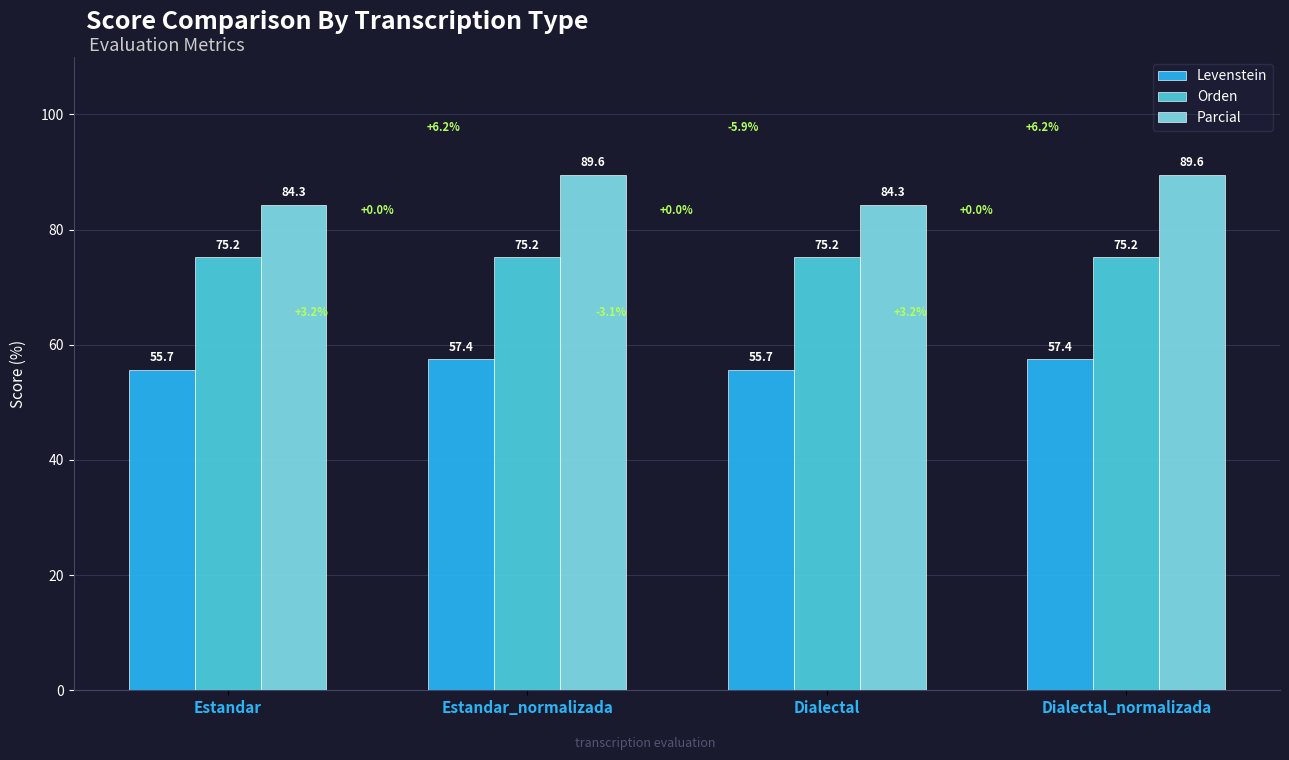

Reading right to left, extract all data points from this chart.

Levenstein: Dialectal_normalizada=57.4	Dialectal=55.7	Estandar_normalizada=57.4	Estandar=55.7
Orden: Dialectal_normalizada=75.2	Dialectal=75.2	Estandar_normalizada=75.2	Estandar=75.2
Parcial: Dialectal_normalizada=89.6	Dialectal=84.3	Estandar_normalizada=89.6	Estandar=84.3